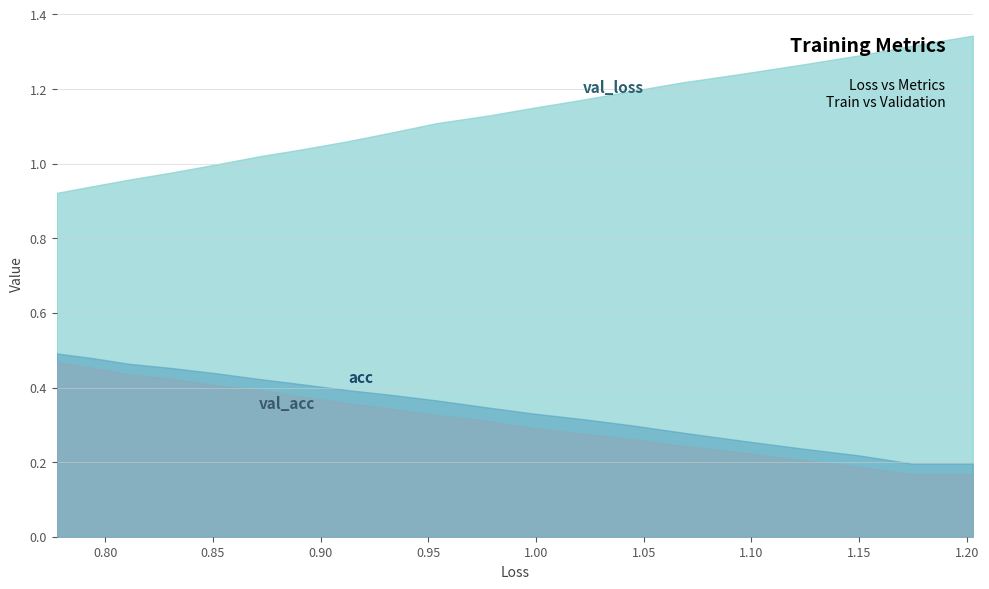

True or false: acc and val_loss intersect in this chart.

False